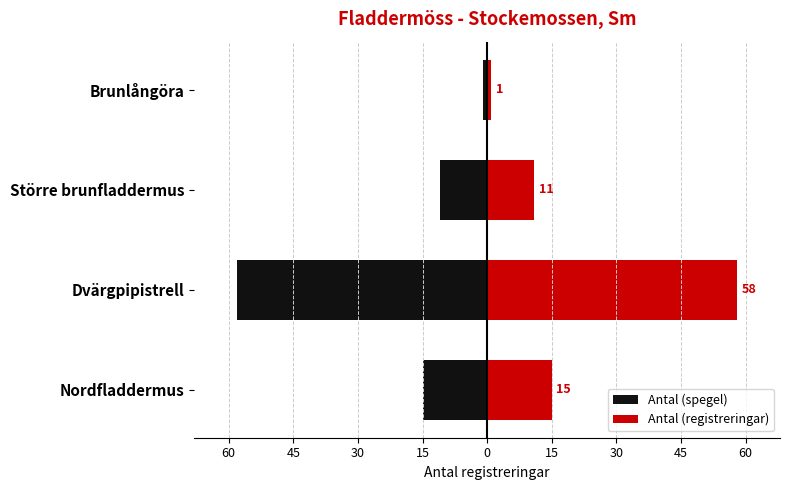

The Antal (registreringar) series shows 6 at Större brunfladdermus. True or false?

False